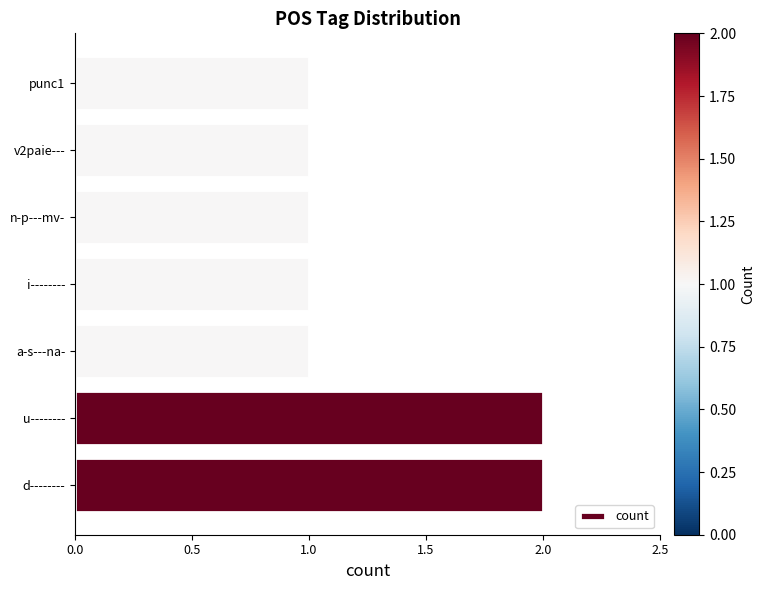

Reading top to bottom, what are all the values shown in this chart?

punc1=1	v2paie---=1	n-p---mv-=1	i--------=1	a-s---na-=1	u--------=2	d--------=2